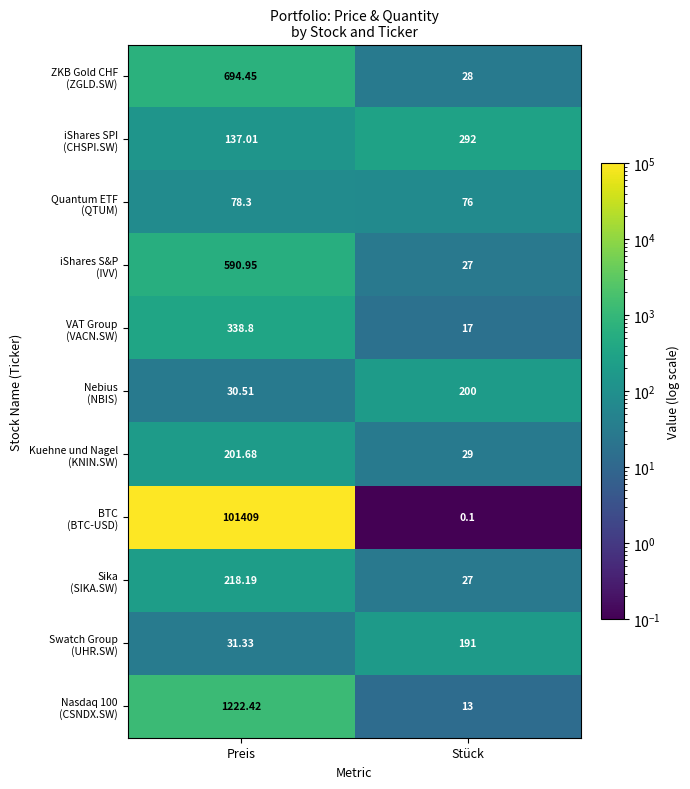

At which category is the sum across all series the highest?

Preis